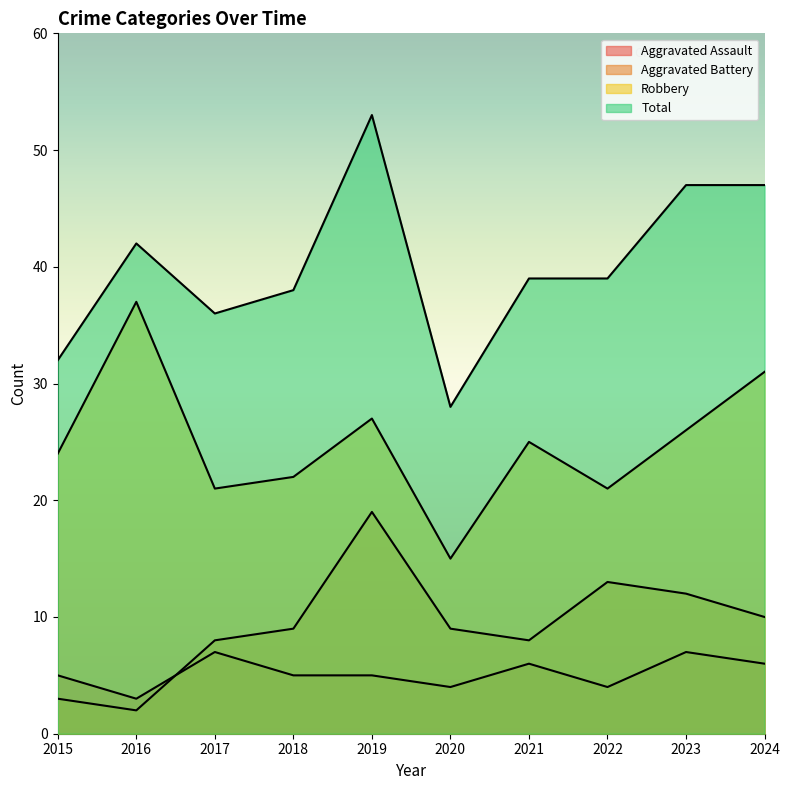

What is the total value across all series at 2018?

74